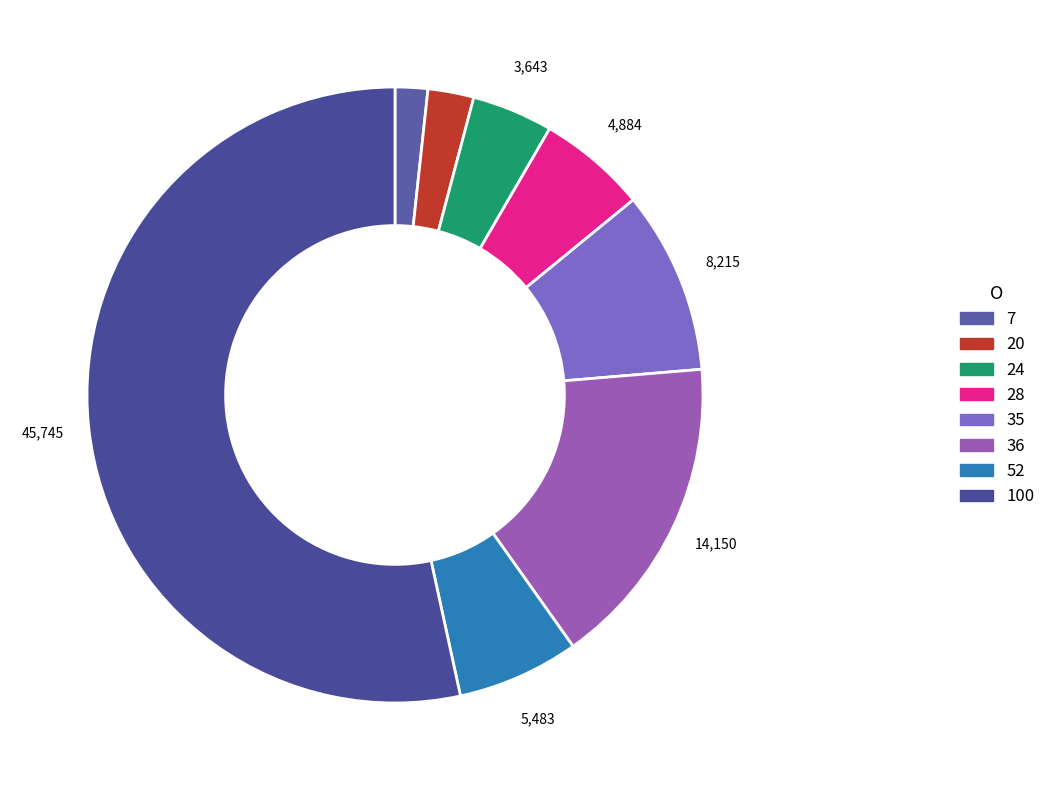

True or false: 28 accounts for 25% of the total.

False